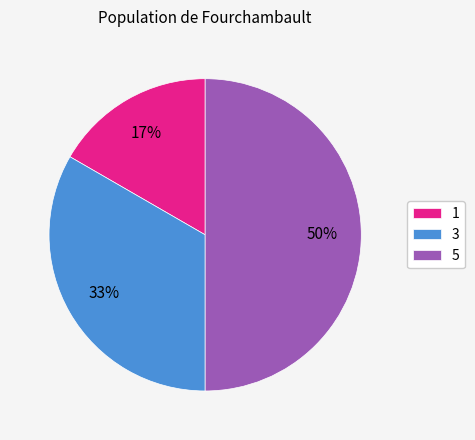

To the nearest percent, what is the combined percentage of 5 and 1?

67%